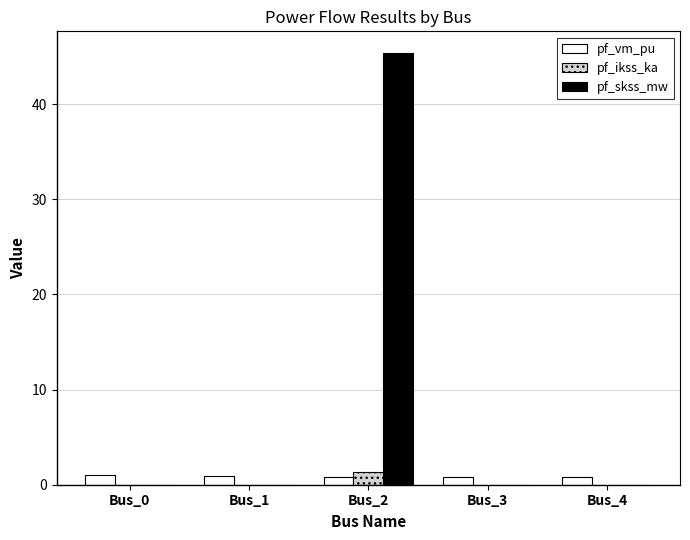

What is the sum of all pf_skss_mw values?

45.4